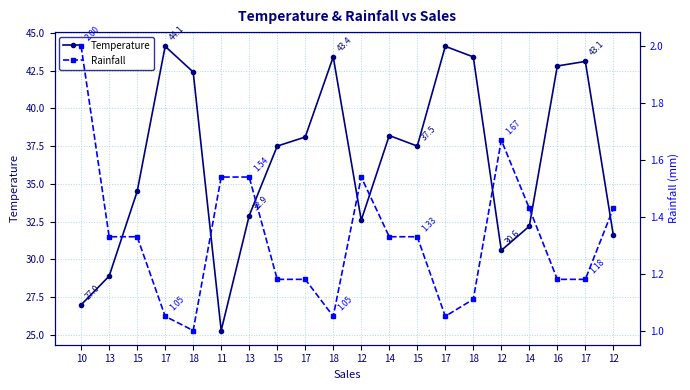

How many lines are shown in the chart?

2